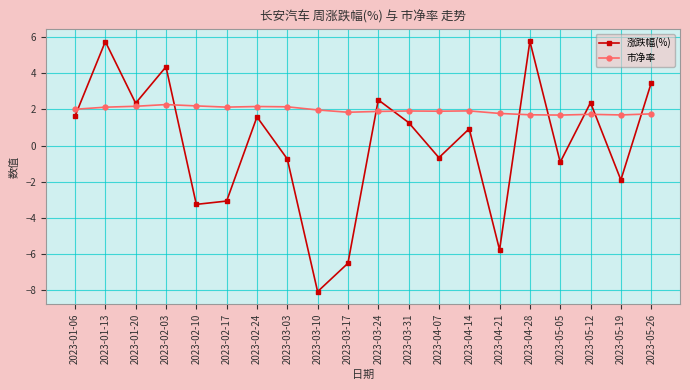

True or false: 涨跌幅(%) has more than 2 interior local peaks.

True